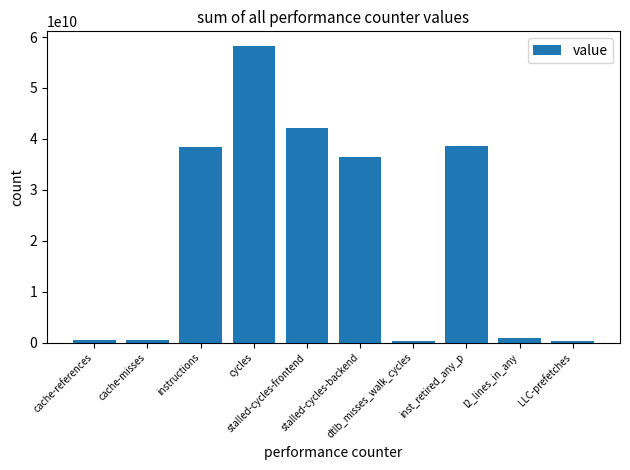

What is the change in value from inst_retired_any_p to l2_lines_in_any?

-37689473326